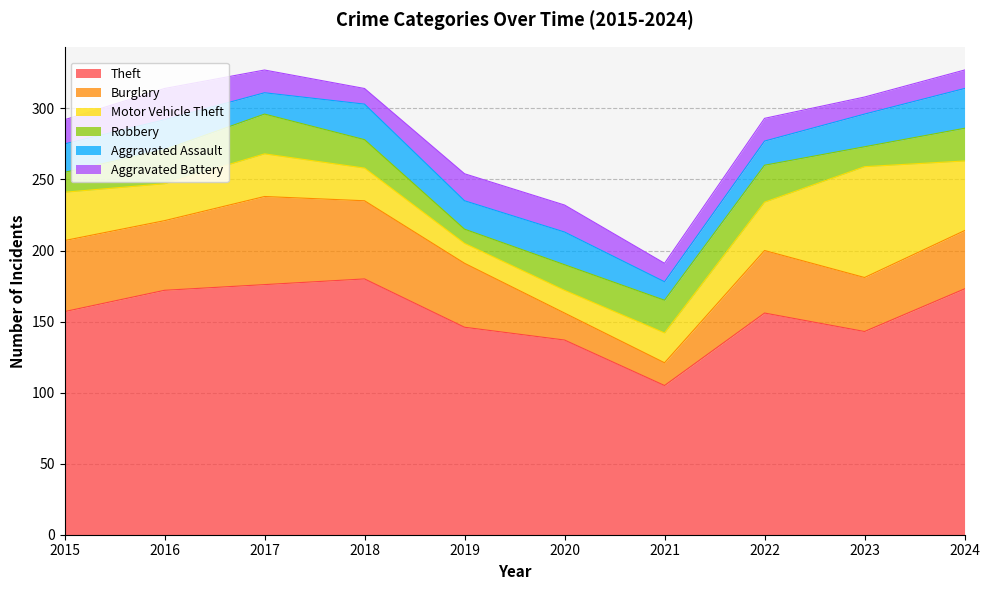

At which category does Robbery reach its first local peak?

2017